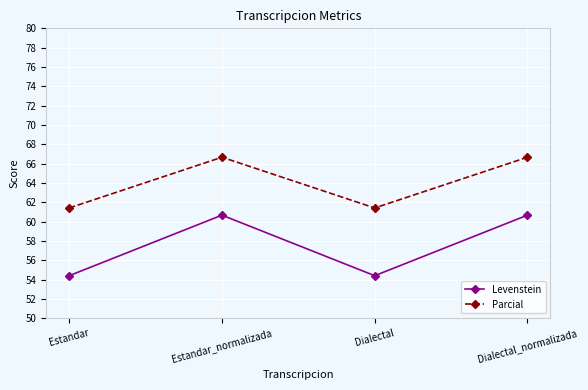

What are all the series names shown in the legend?

Levenstein, Parcial